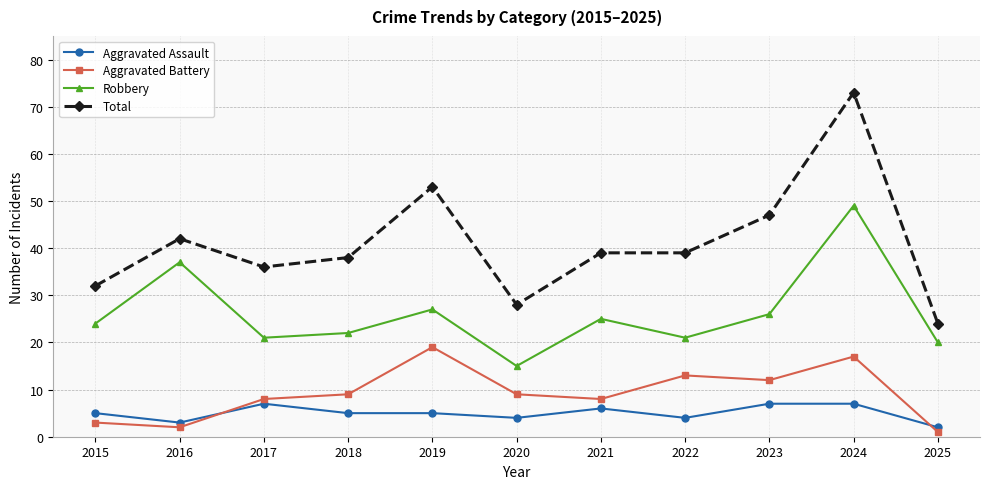

The Aggravated Assault series shows 3 at 2021. True or false?

False